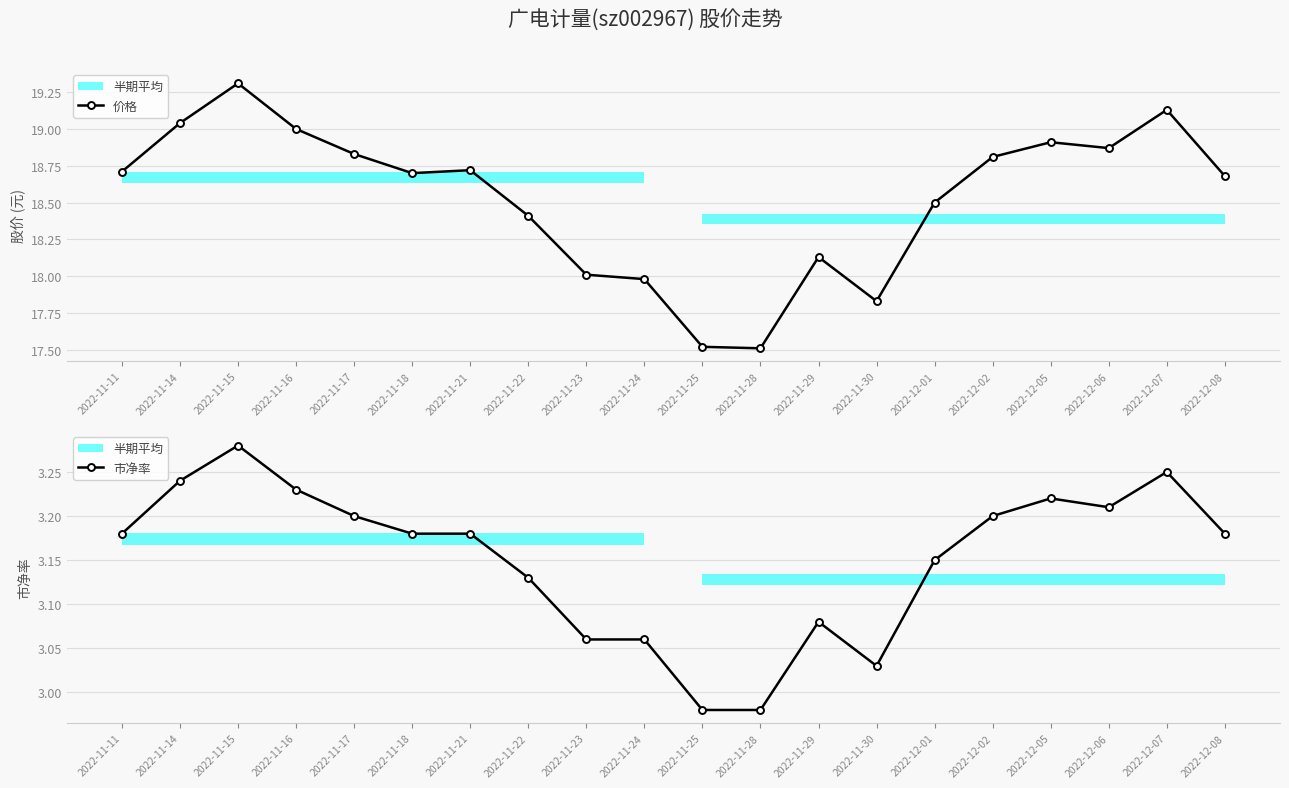

Which series has the largest total across all categories?

价格